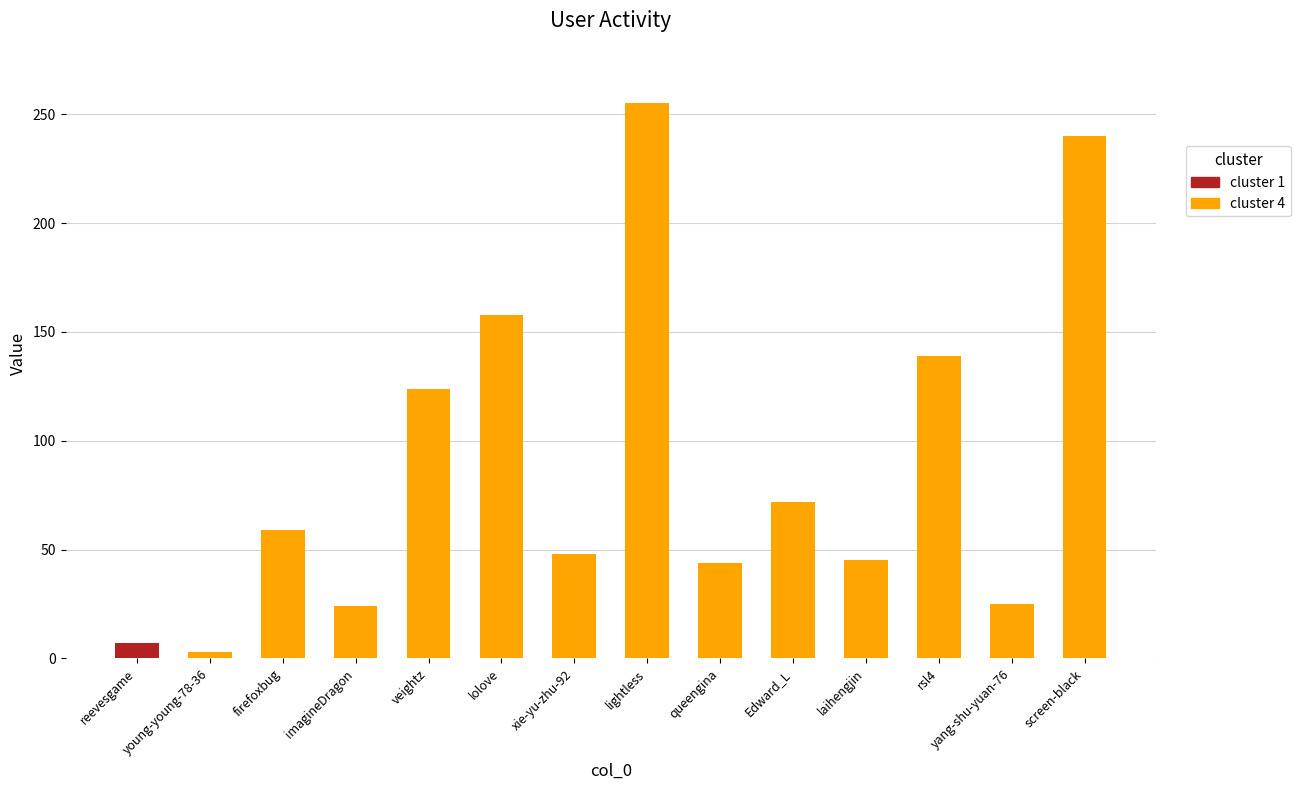

The chart shows a value of 139 at rsl4. True or false?

True